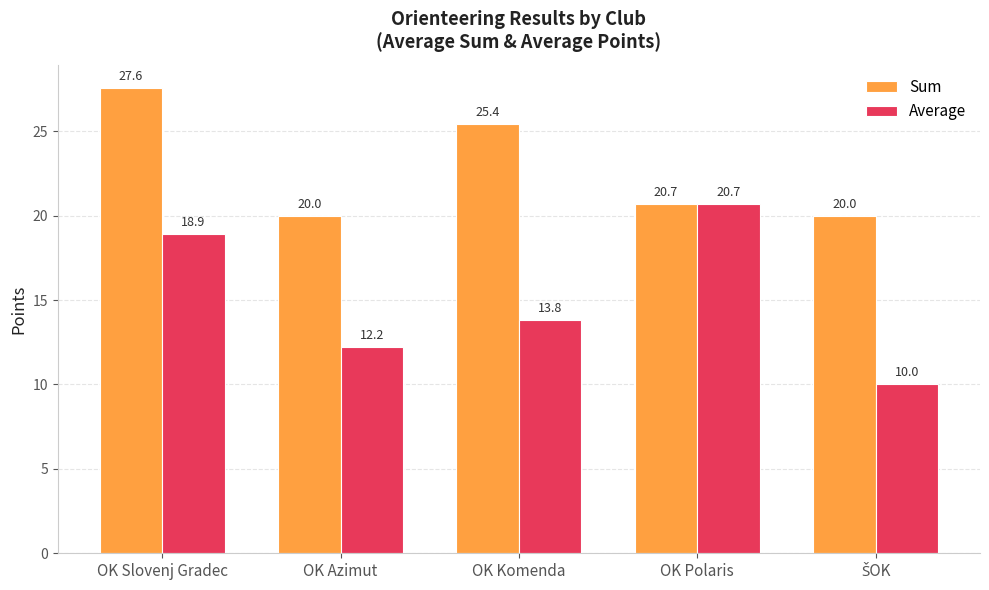

Reading left to right, list all the values displayed in this chart.

Sum: 27.6	20.0	25.4	20.7	20.0
Average: 18.9	12.2	13.8	20.7	10.0